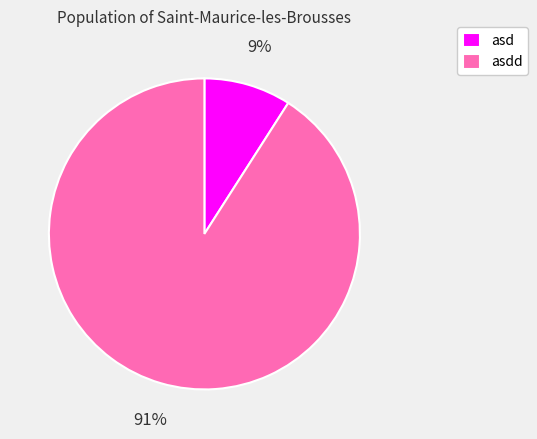

Is asdd the majority of the pie?

Yes